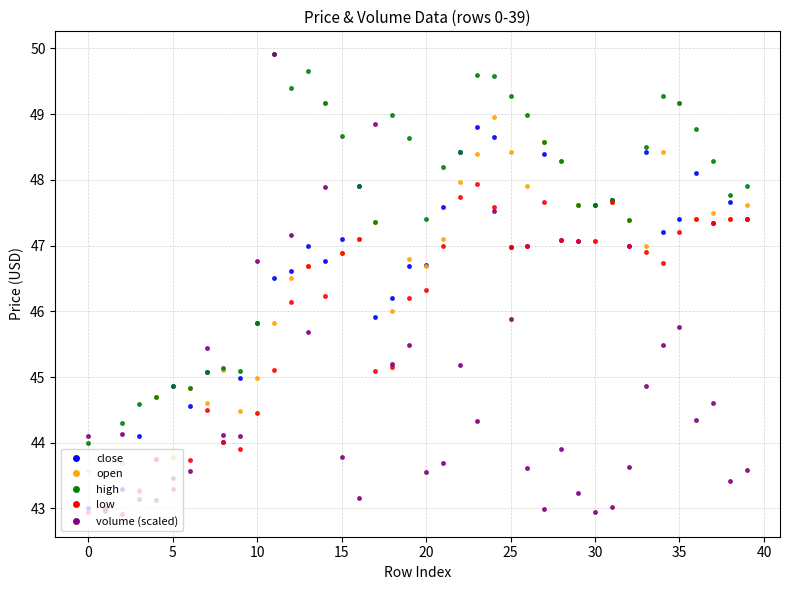

How many values in the low series exceed 46?

26